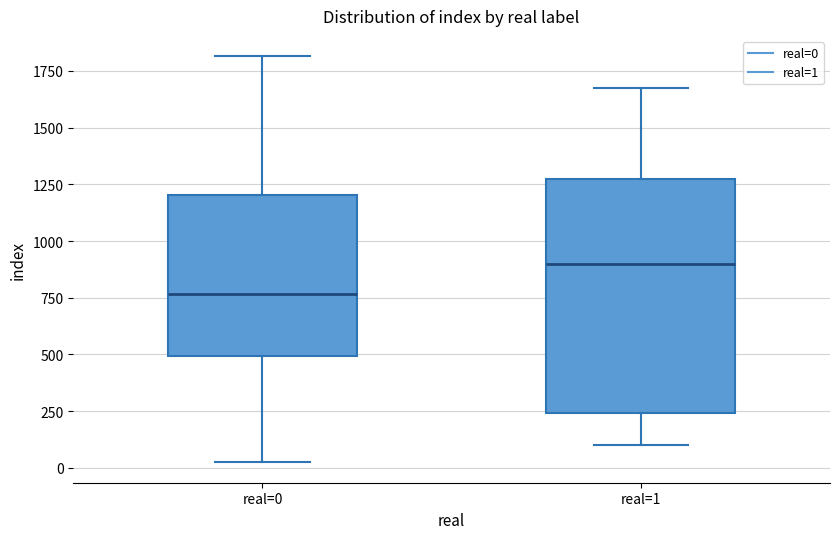

Where is the lower edge of the box for real=0 on the y-axis? The values are not printed on the chart, so give them approximately, as read against the axis.

500